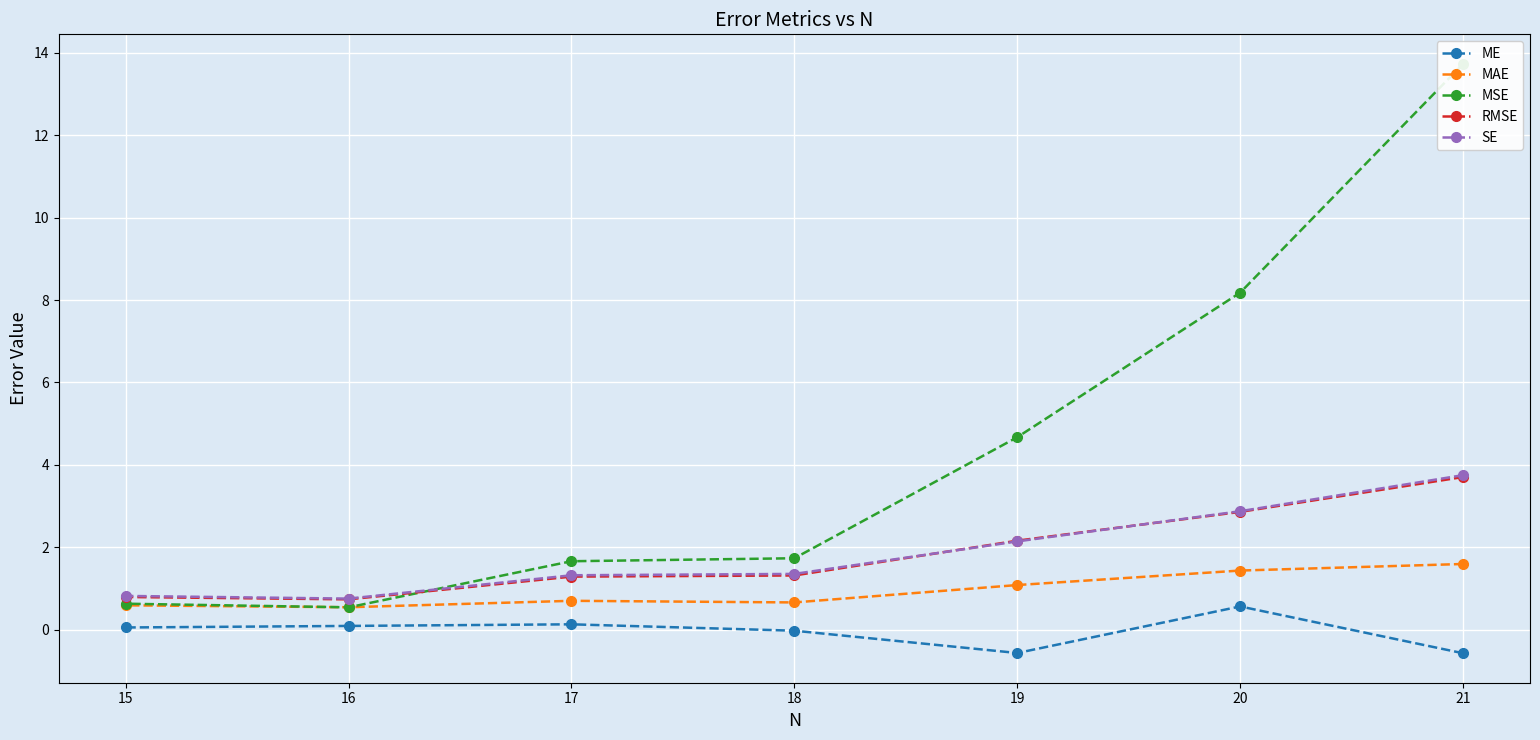

Where is the first local minimum for ME?

19